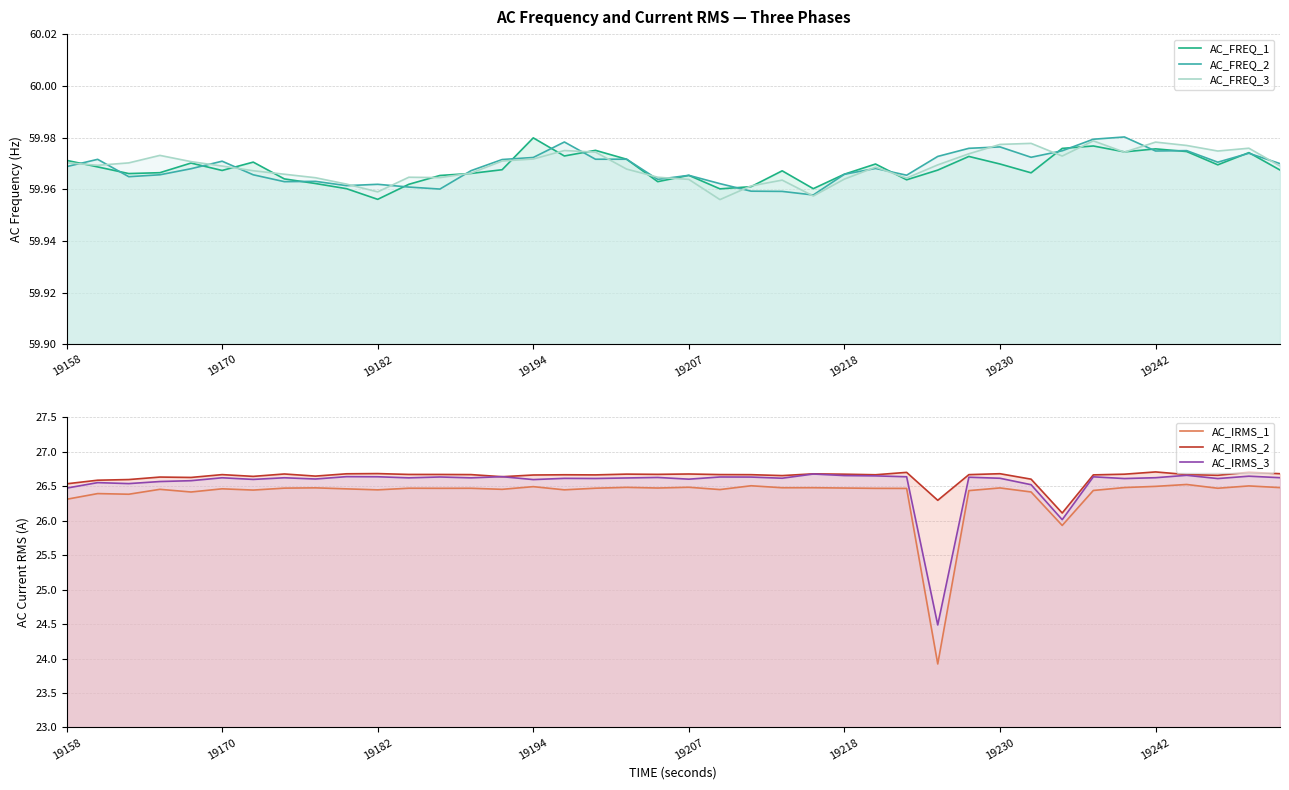

What is the sum of all AC_IRMS_2 values?

1065.4